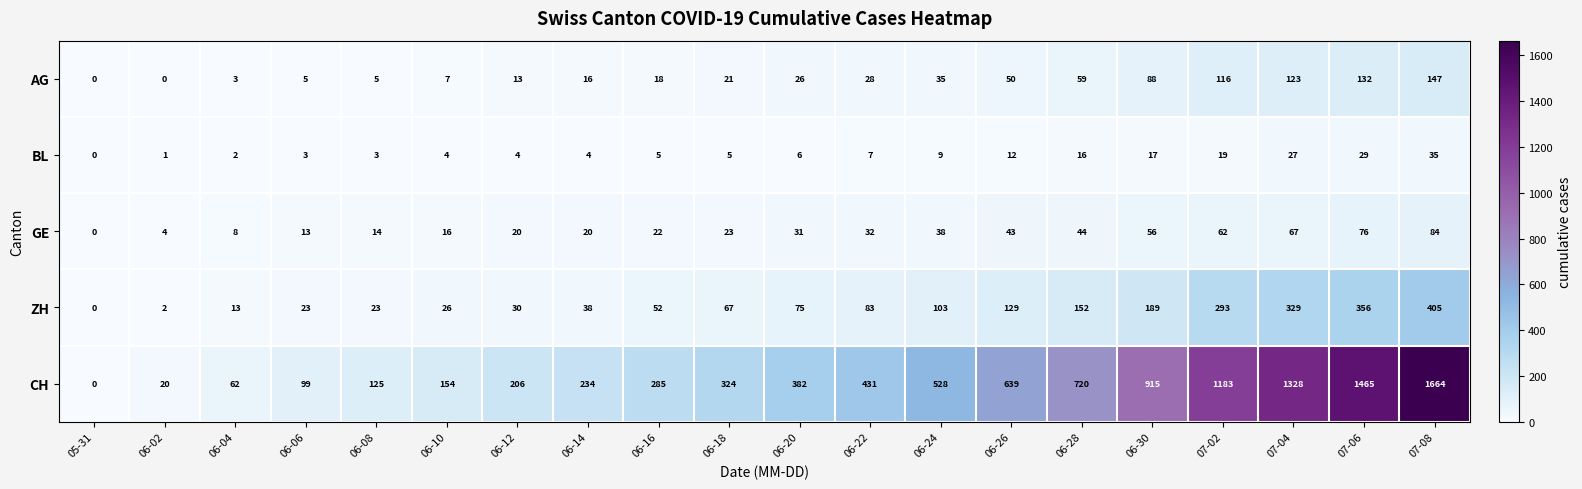

Count the number of categories in the chart.

20